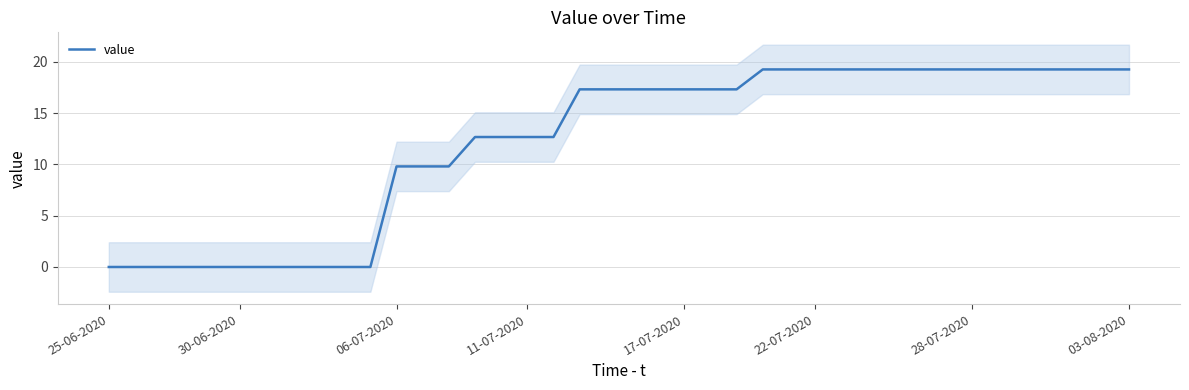

Is it true that value equals 3.5 at 11-07-2020?

False